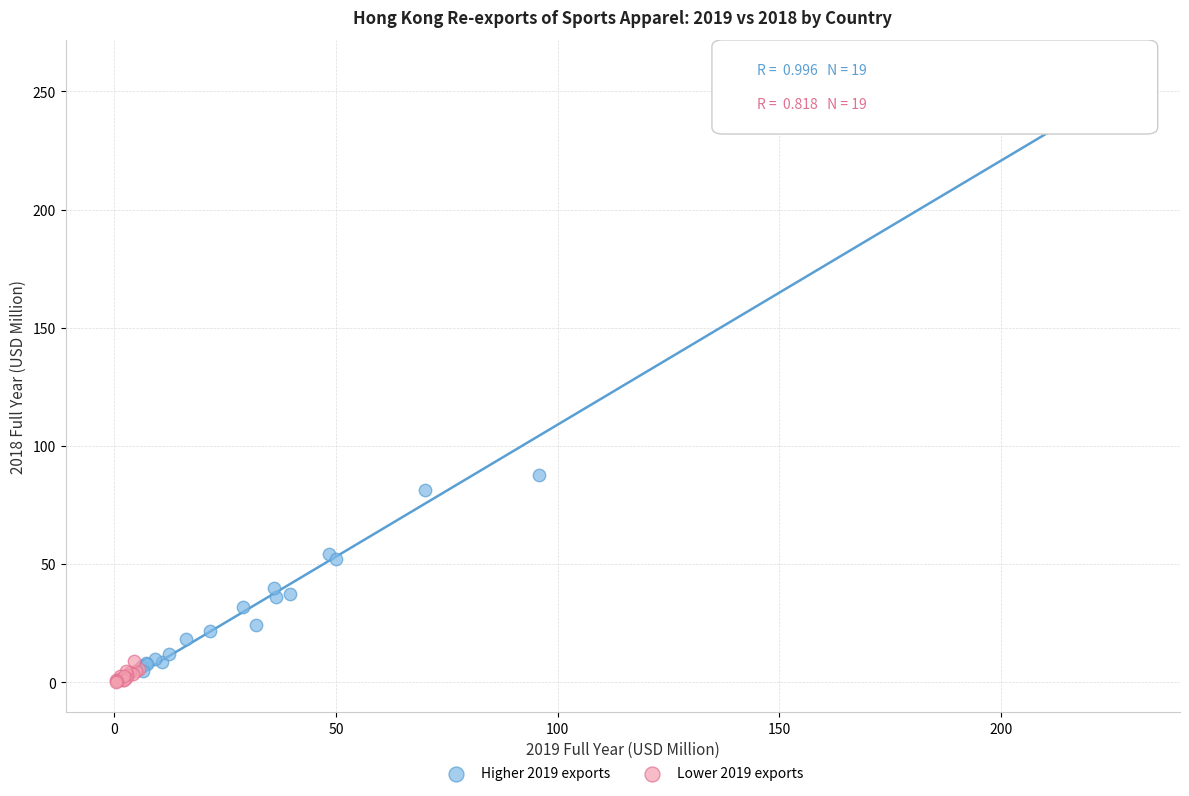

What are all the series names shown in the legend?

Higher 2019 exports, Lower 2019 exports